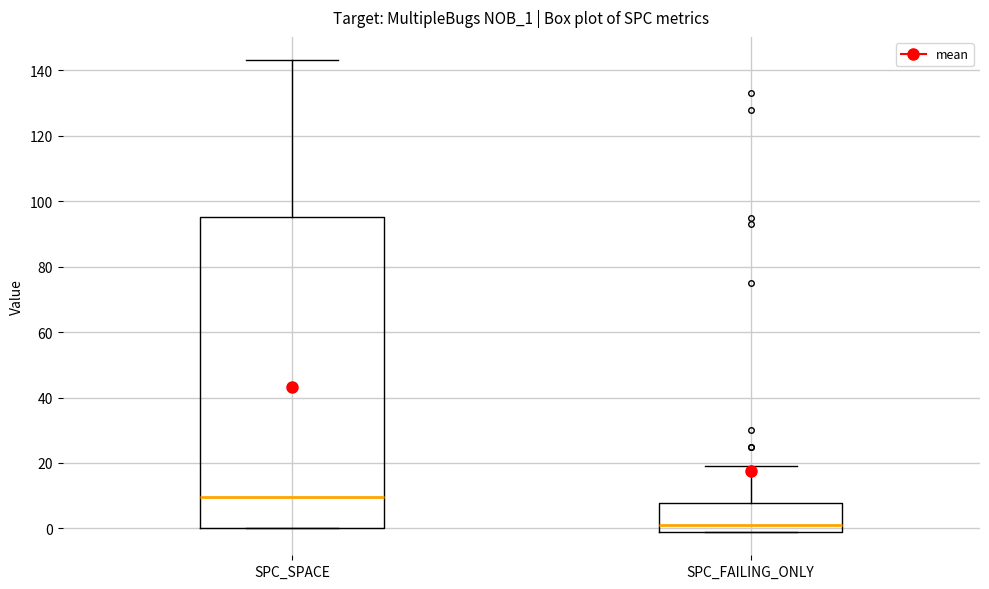

Where is the upper edge of the box for SPC_SPACE on the y-axis? The values are not printed on the chart, so give them approximately, as read against the axis.

96